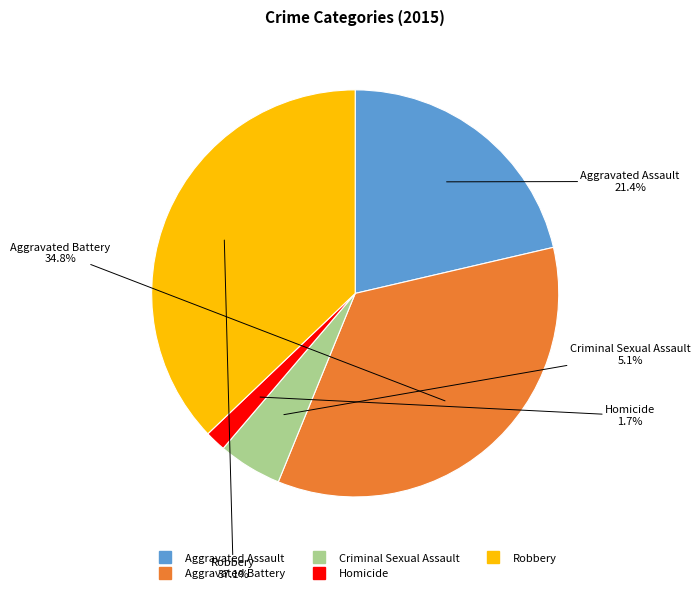

How many segments does this pie chart have?

5